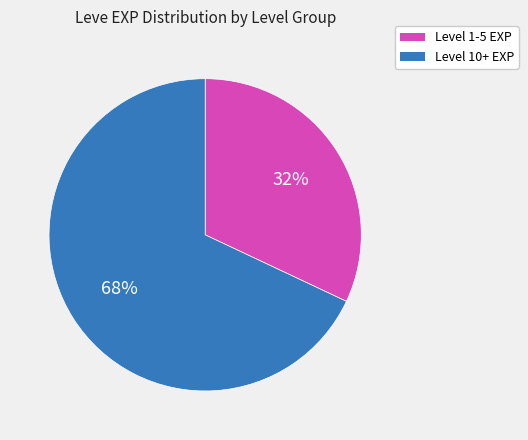

To the nearest percent, what is the average slice percentage?

50%